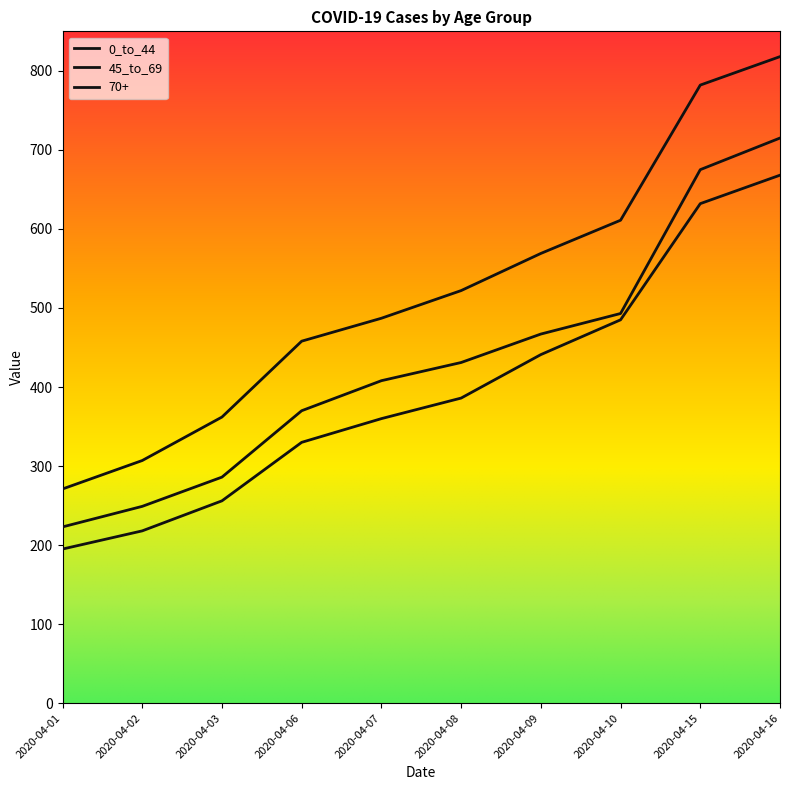

Which series changed the most between 2020-04-10 and 2020-04-15?

0_to_44